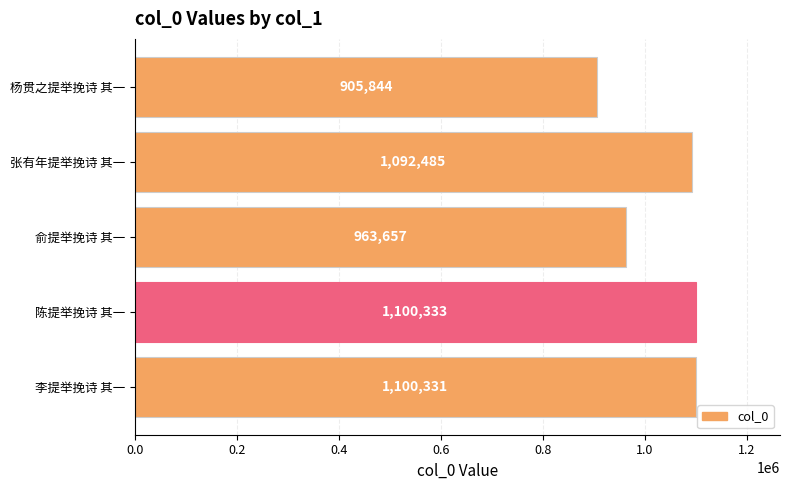

Between 陈提举挽诗 其一 and 张有年提举挽诗 其一, which is larger?

陈提举挽诗 其一